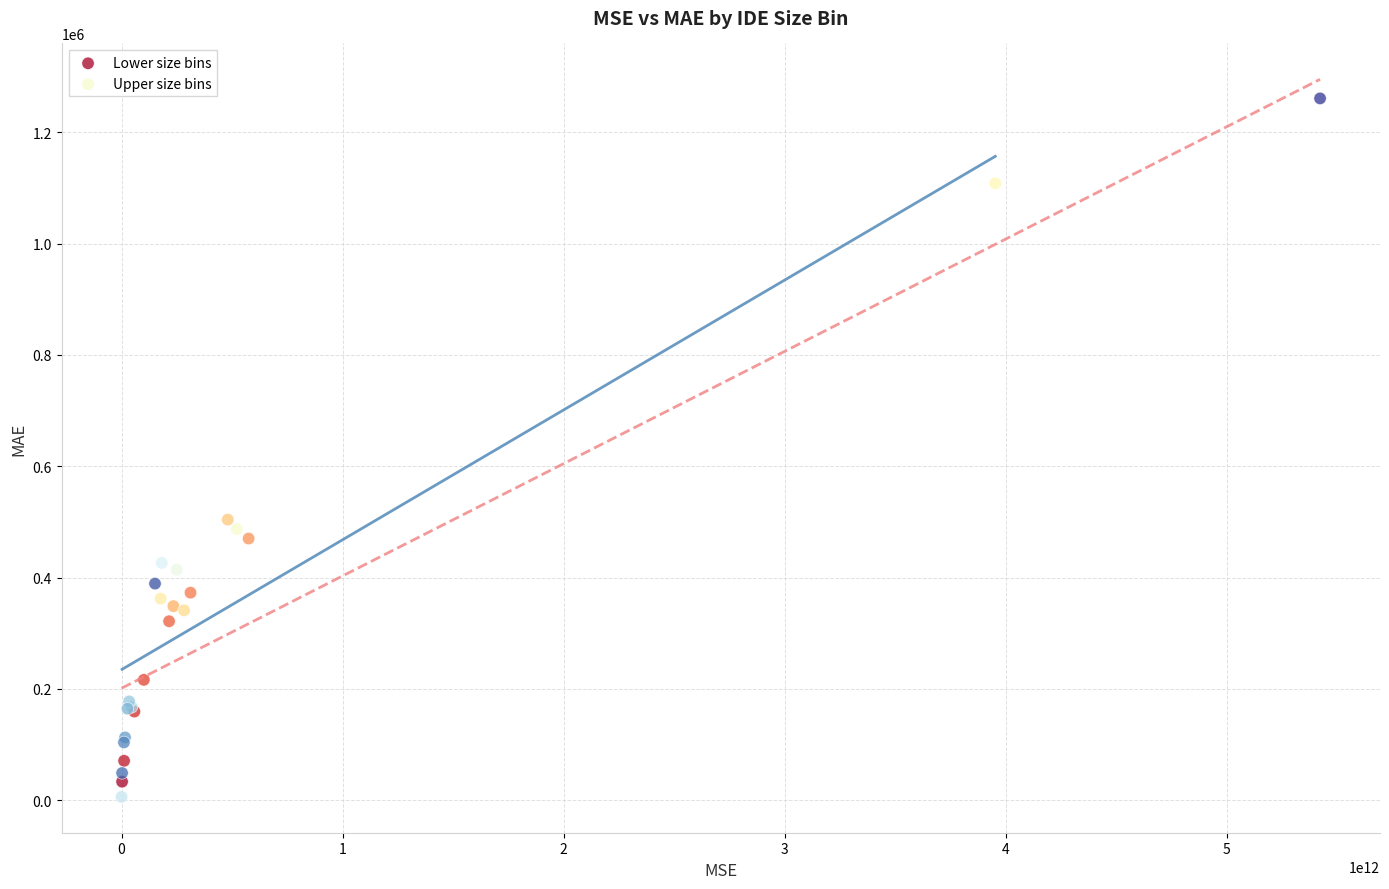

Which series has the largest Y range (max minus min)?

Upper size bins